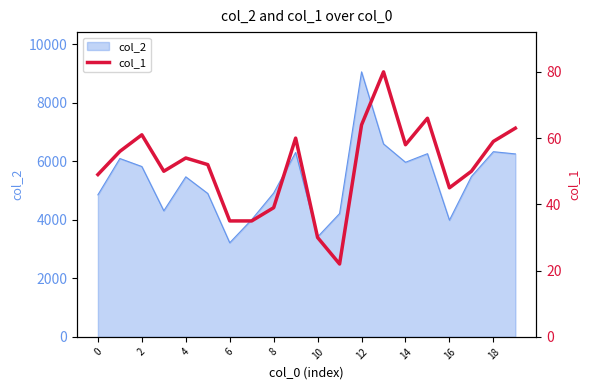

Reading right to left, what are all the values shown in this chart?

63	59	50	45	66	58	80	64	22	30	60	39	35	35	52	54	50	61	56	49